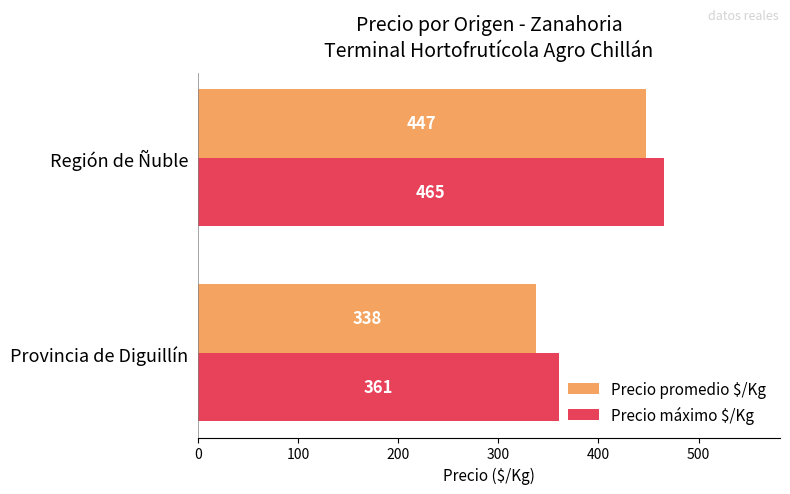

How many data points in Precio promedio $/Kg are less than 447?

1